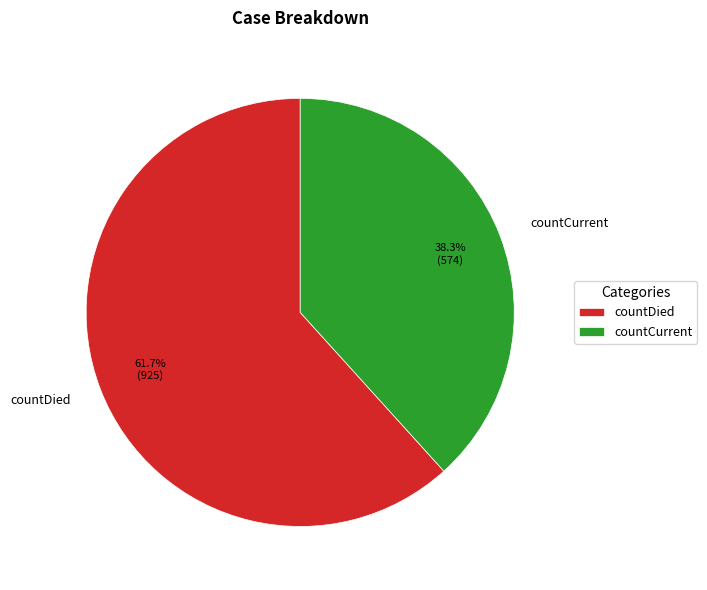

How many segments does this pie chart have?

2